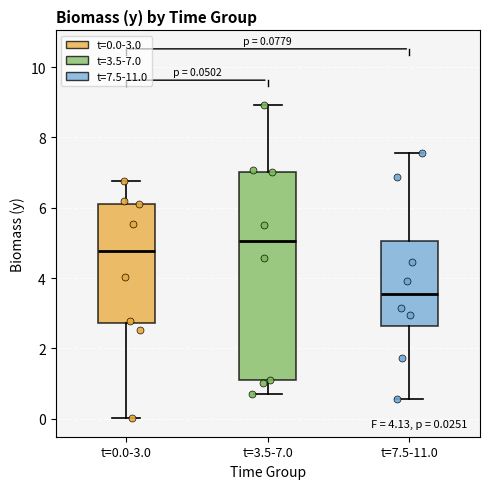

Which box has the highest median line?

t=3.5-7.0